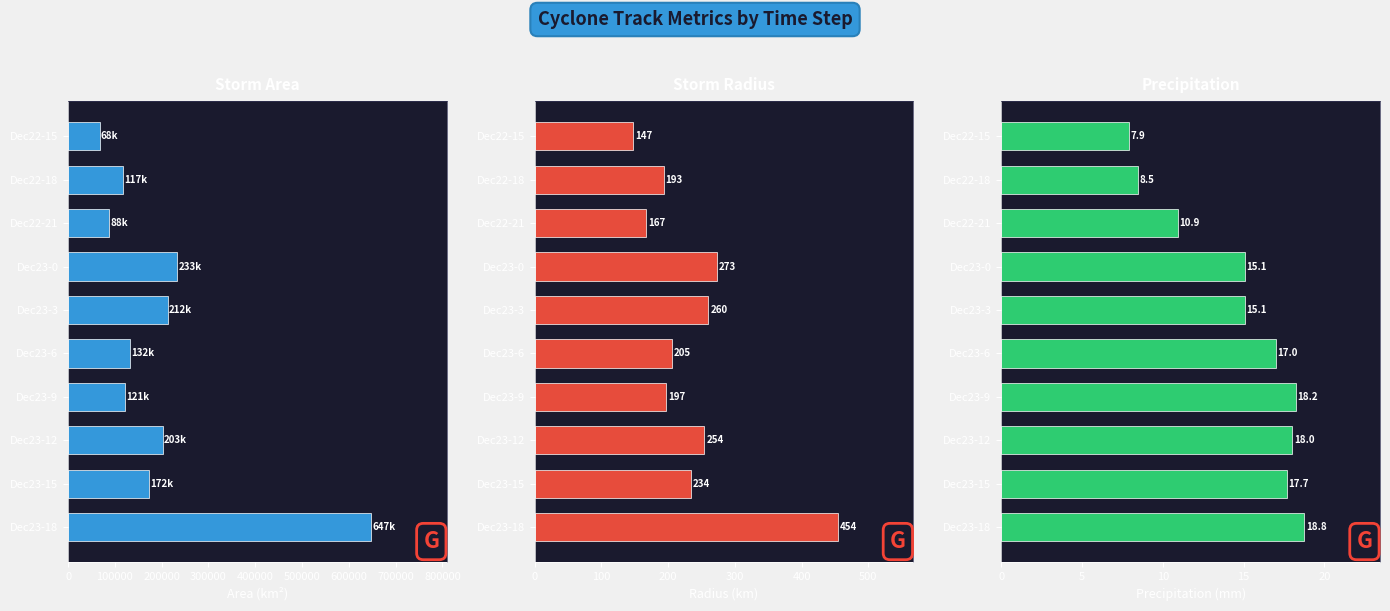

How many distinct data groups are displayed?

3